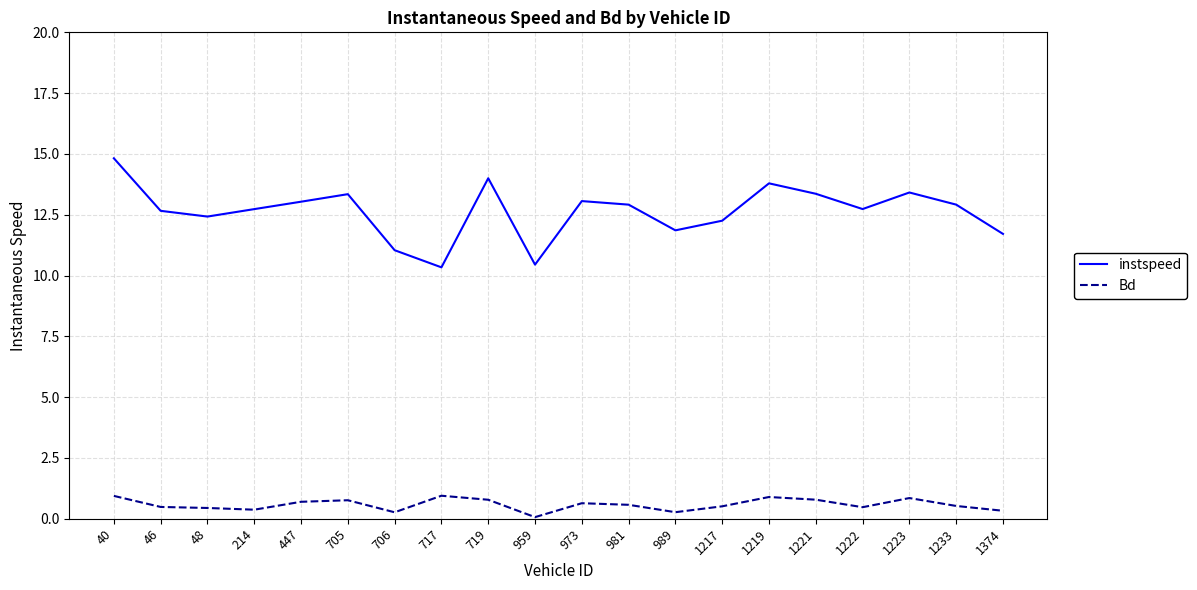

At which category is the sum across all series the highest?

40